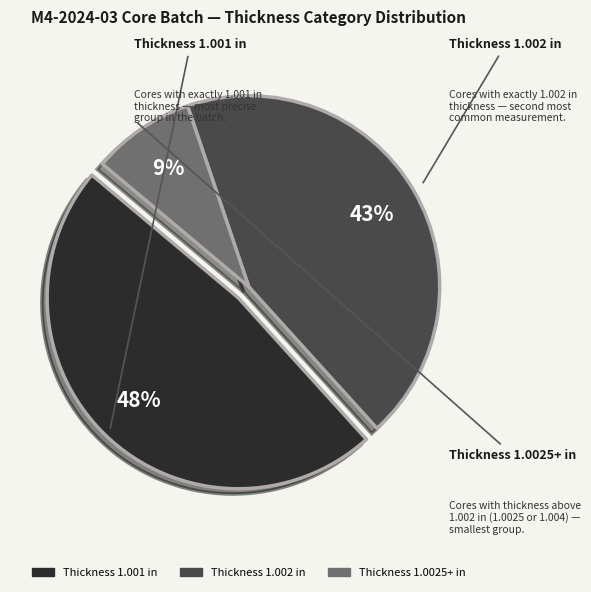

Is there a majority slice in this chart?

No